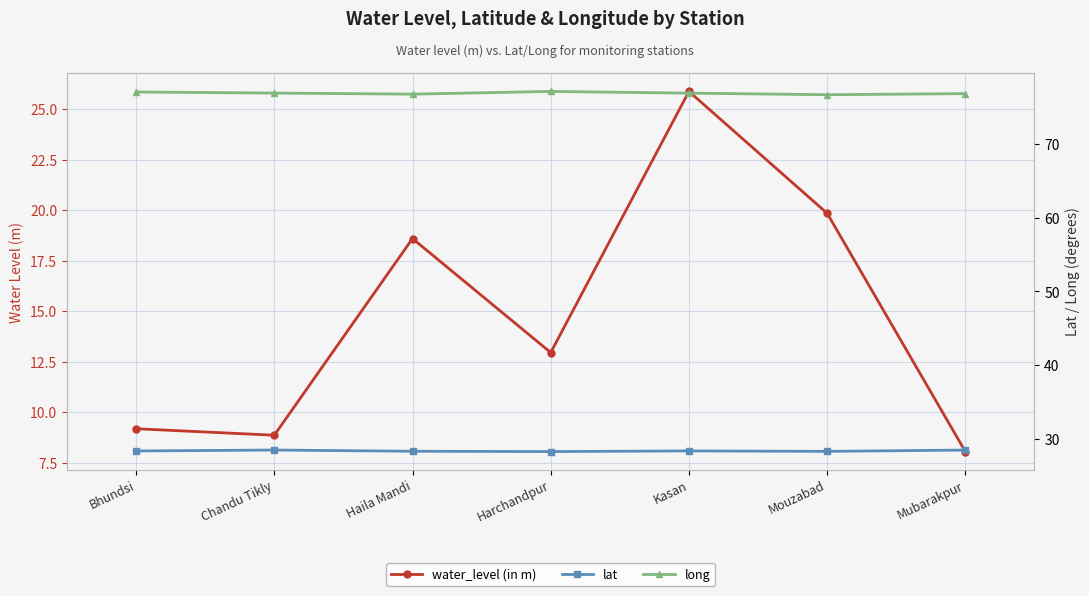

What is the smallest value displayed?

8.1